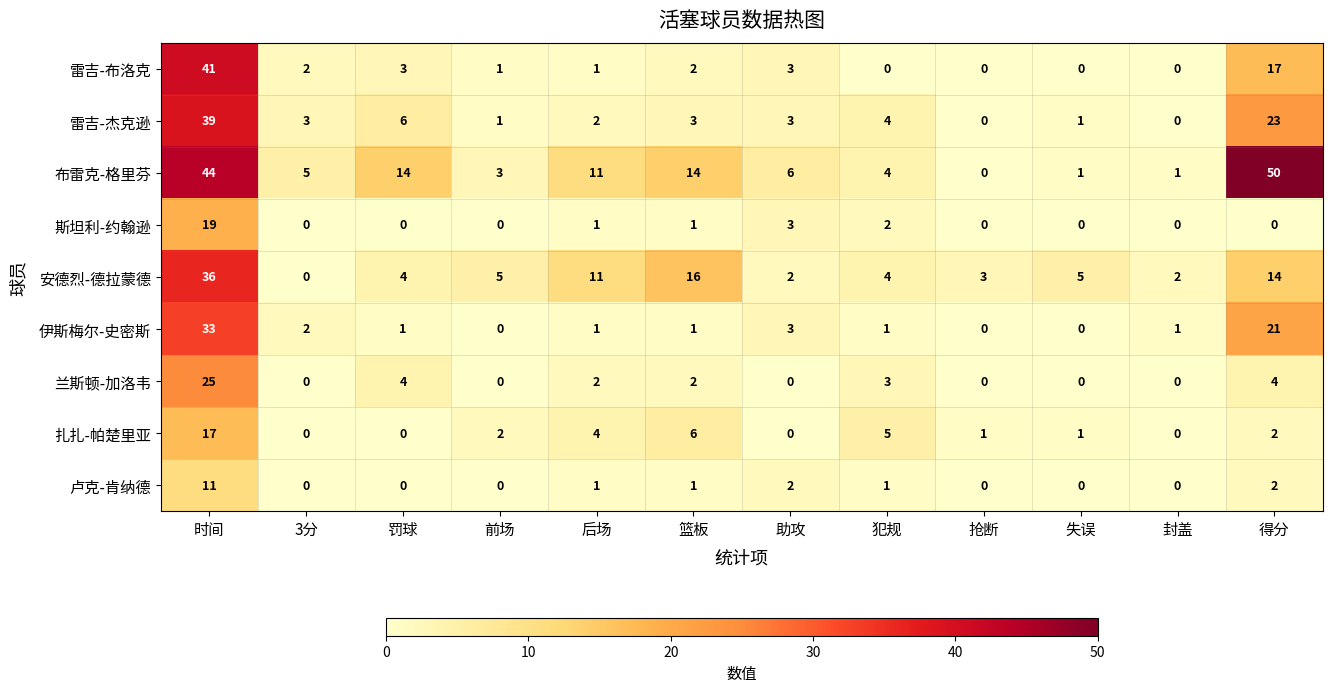

What is the difference between the maximum and minimum values in the 雷吉-布洛克 series?

41